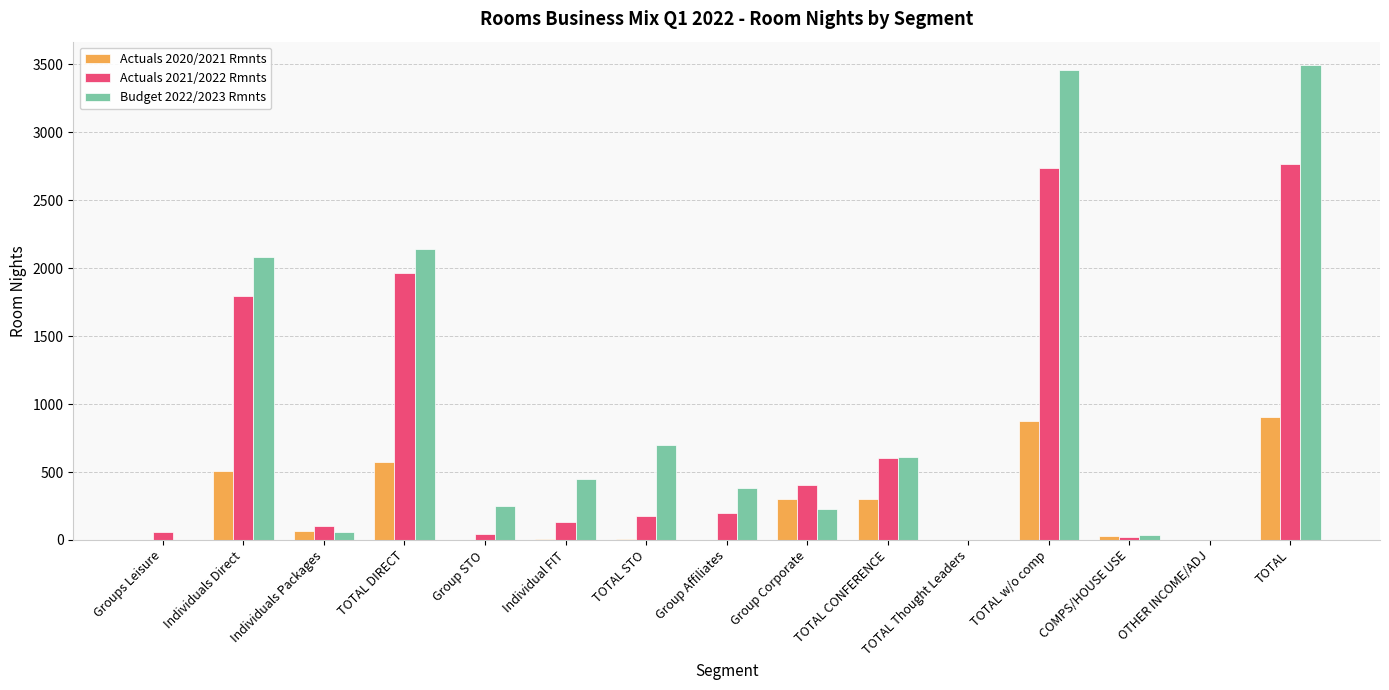

What is the average value of the Actuals 2021/2022 Rmnts series?

733